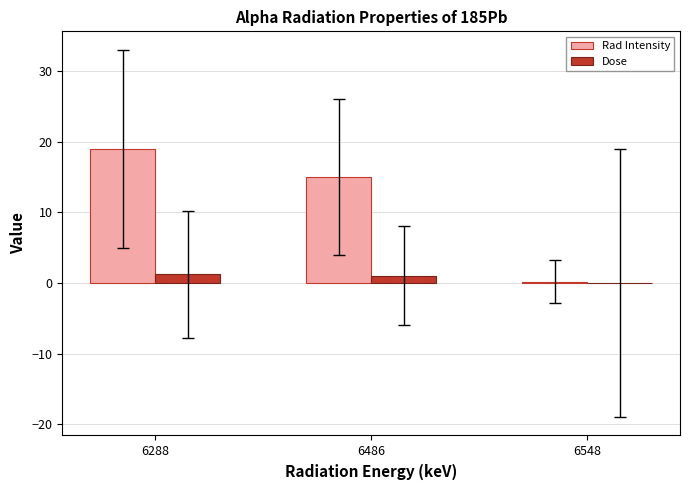

Which category has the highest value across all series?

6288